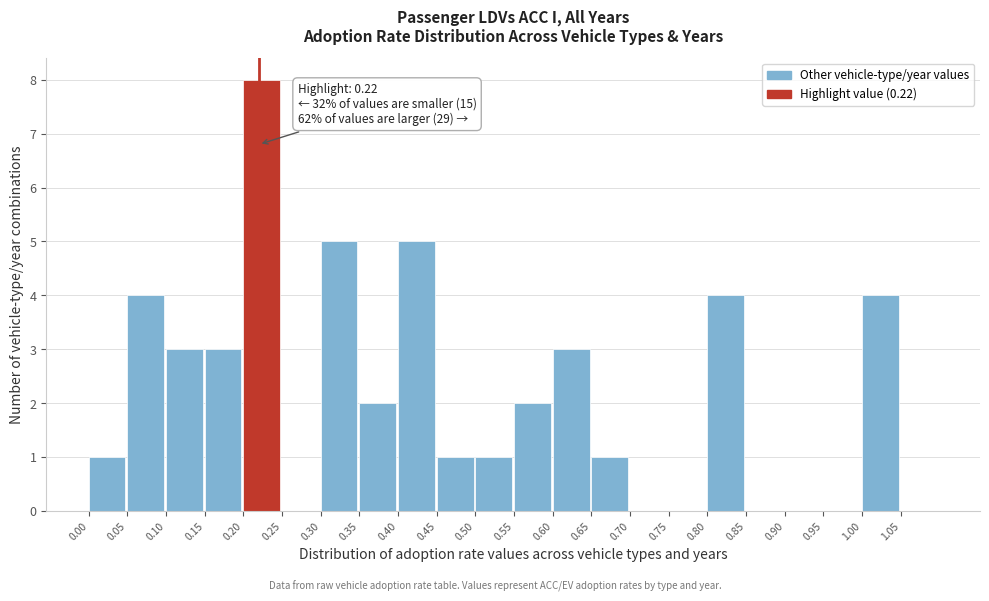

Which range on the x-axis has the tallest bar?

0.20 to 0.25